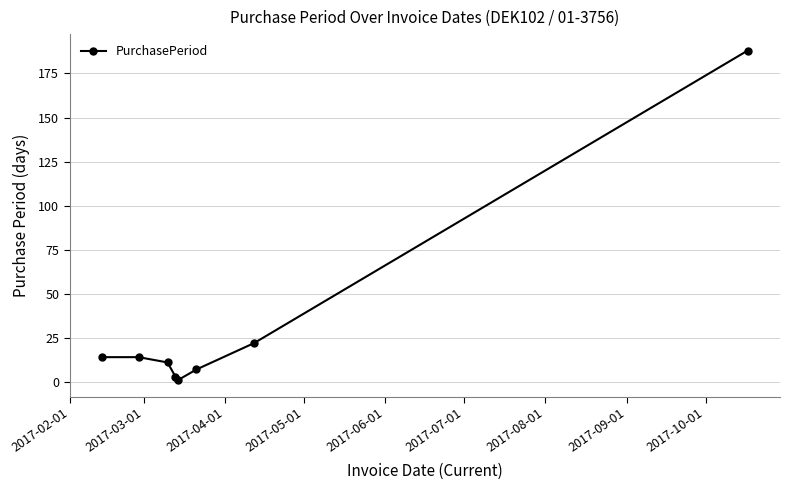

Reading left to right, what are all the values shown in this chart?

14	14	11	3	1	7	22	188